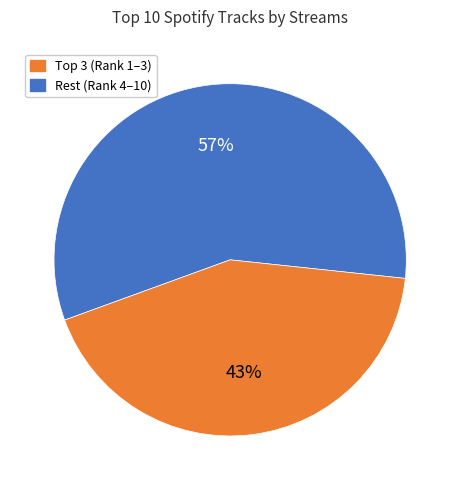

To the nearest percent, what is the difference between the largest and smallest slice percentages?

14%